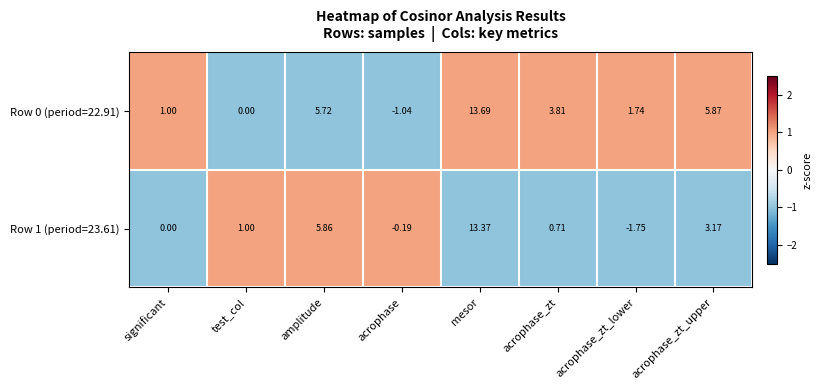

At which category is the sum across all series the highest?

mesor